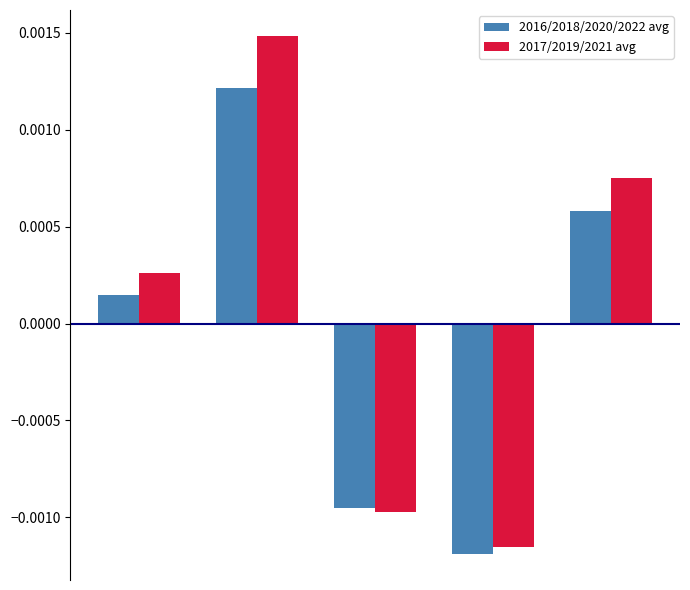

Rank the series by their maximum value, from lowest to highest.

2016/2018/2020/2022 avg, 2017/2019/2021 avg